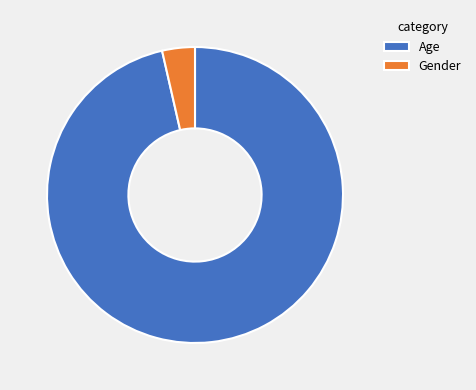

Is it true that Age is 96% of the pie?

True